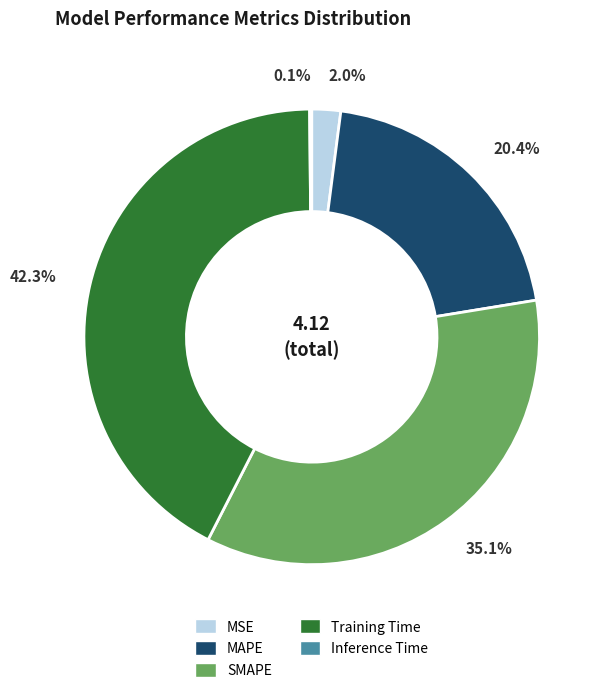

The Training Time slice represents 42% of the pie. True or false?

True